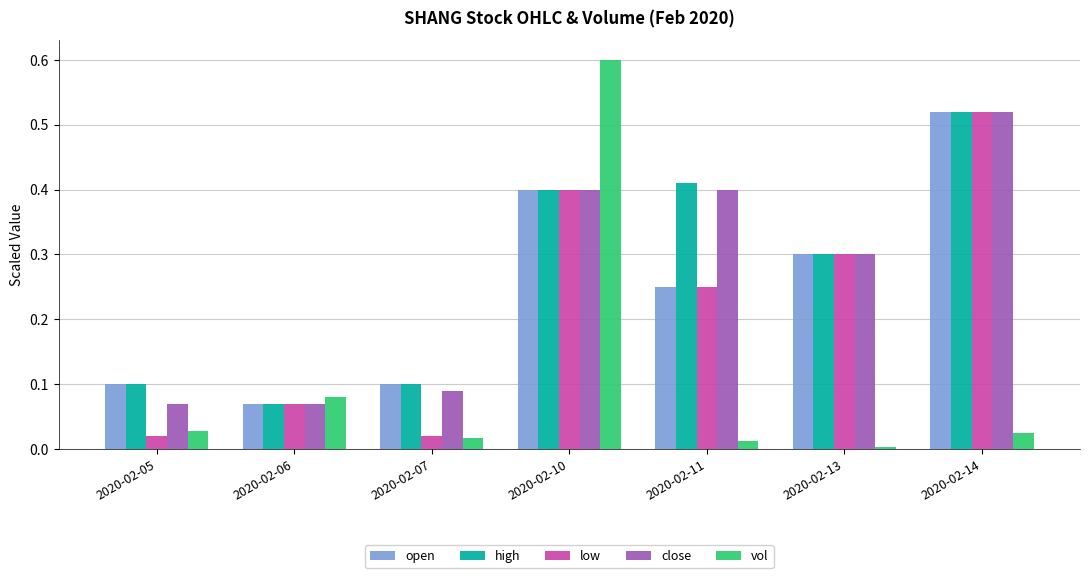

At how many categories does at least one series exceed 0?

7